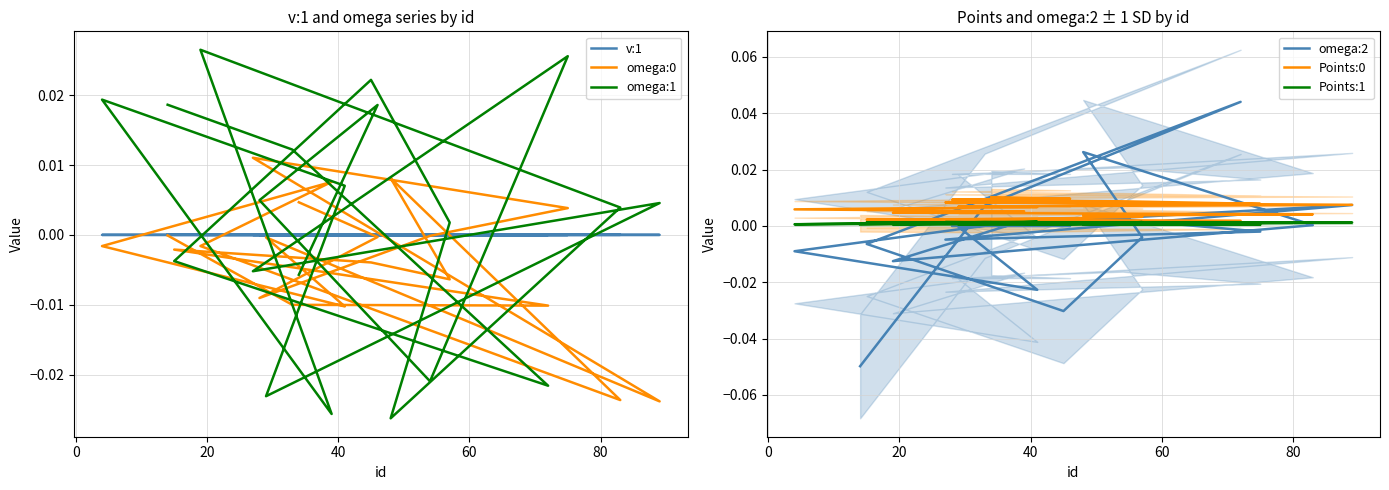

Where is the first local minimum for omega:0?

20